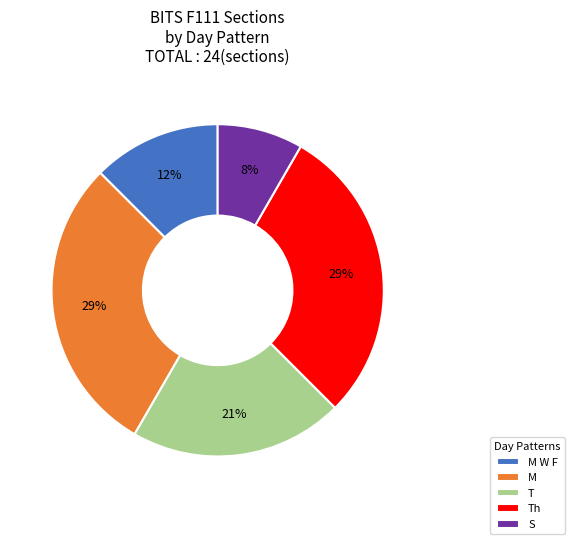

What percentage is the S slice, to the nearest percent?

8%